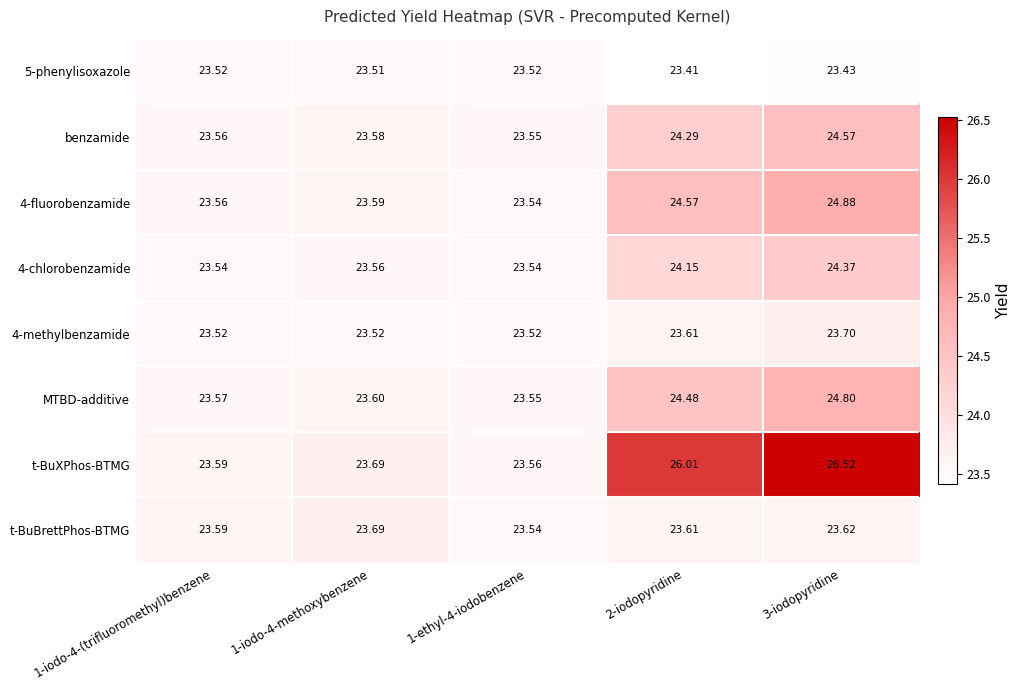

Is the value of 5-phenylisoxazole at 1-iodo-4-(trifluoromethyl)benzene greater than the value of MTBD-additive at 1-iodo-4-methoxybenzene?

No